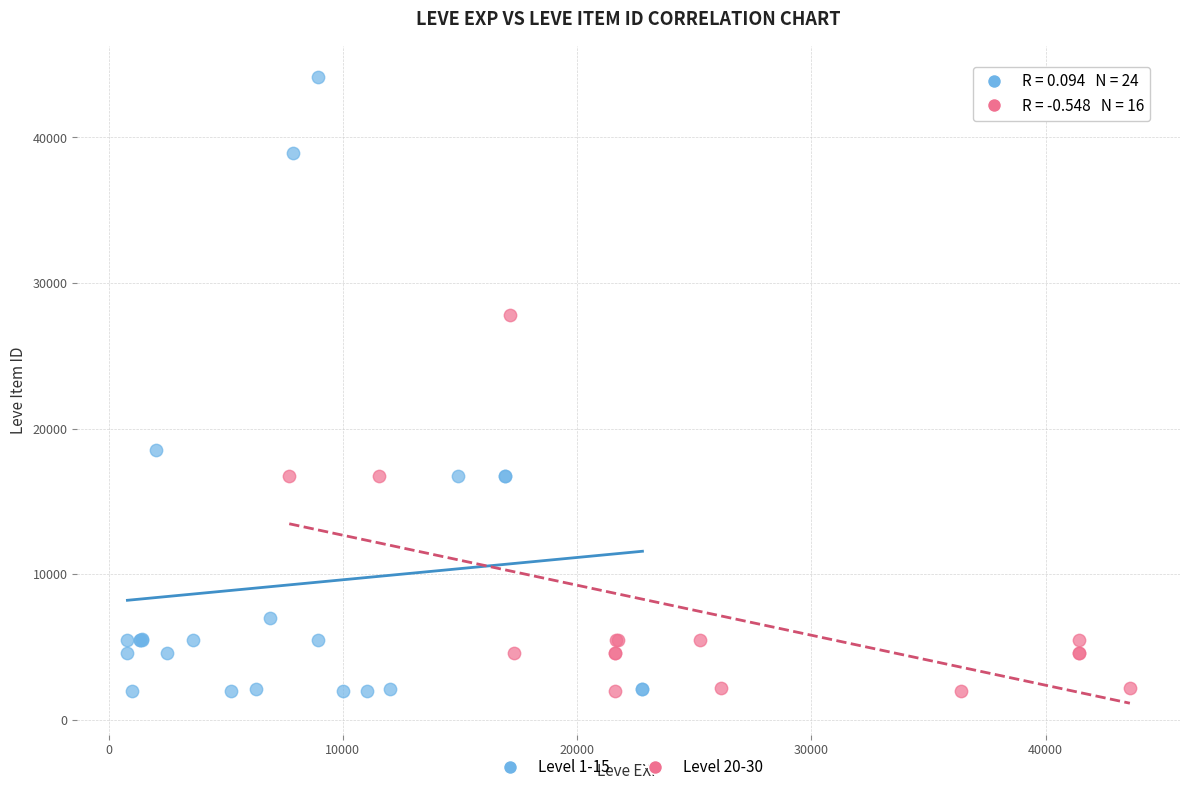

What are all the series names shown in the legend?

Level 1-15, Level 20-30